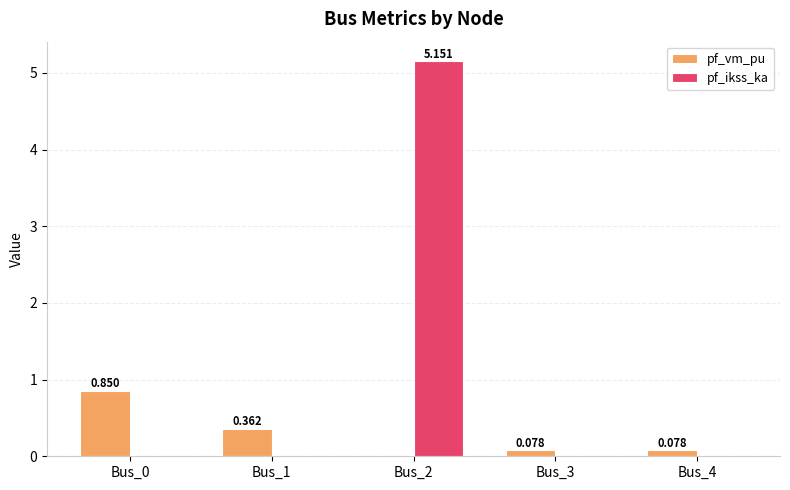

Where is pf_vm_pu nearest to the value 0?

Bus_2